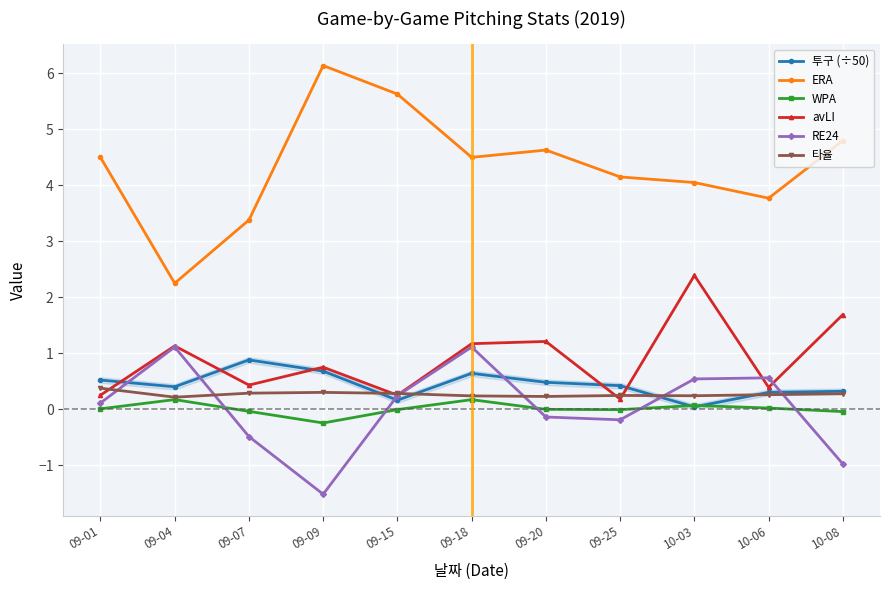

Reading left to right, extract all data points from this chart.

투구 (÷50): 09-01=0.5	09-04=0.4	09-07=0.9	09-09=0.7	09-15=0.2	09-18=0.6	09-20=0.5	09-25=0.4	10-03=0.0	10-06=0.3	10-08=0.3
ERA: 09-01=4.5	09-04=2.2	09-07=3.4	09-09=6.1	09-15=5.6	09-18=4.5	09-20=4.6	09-25=4.2	10-03=4.0	10-06=3.8	10-08=4.8
WPA: 09-01=0.0	09-04=0.2	09-07=-0.0	09-09=-0.2	09-15=-0.0	09-18=0.2	09-20=-0.0	09-25=-0.0	10-03=0.1	10-06=0.0	10-08=-0.0
avLI: 09-01=0.2	09-04=1.1	09-07=0.4	09-09=0.8	09-15=0.2	09-18=1.2	09-20=1.2	09-25=0.2	10-03=2.4	10-06=0.4	10-08=1.7
RE24: 09-01=0.1	09-04=1.1	09-07=-0.5	09-09=-1.5	09-15=0.2	09-18=1.1	09-20=-0.1	09-25=-0.2	10-03=0.5	10-06=0.6	10-08=-1.0
타율: 09-01=0.4	09-04=0.2	09-07=0.3	09-09=0.3	09-15=0.3	09-18=0.2	09-20=0.2	09-25=0.2	10-03=0.2	10-06=0.3	10-08=0.3